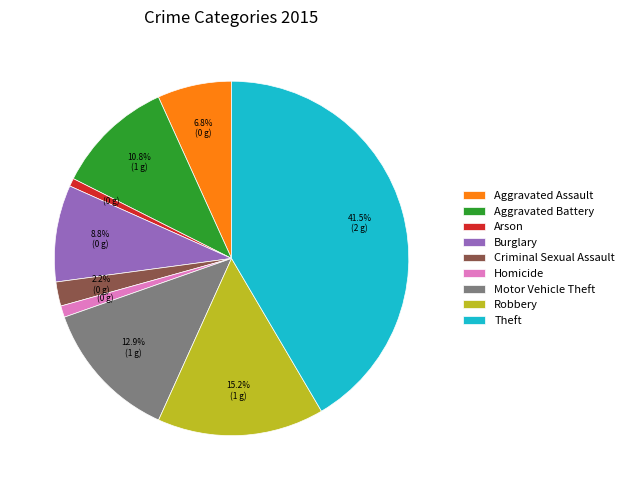

How much of the chart is everything except Burglary?

91.2%